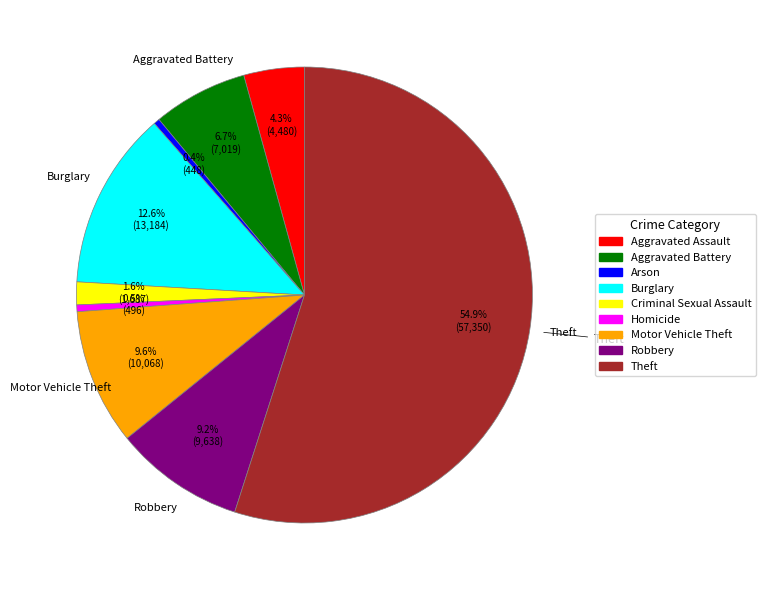

How many slices are in this pie chart?

9